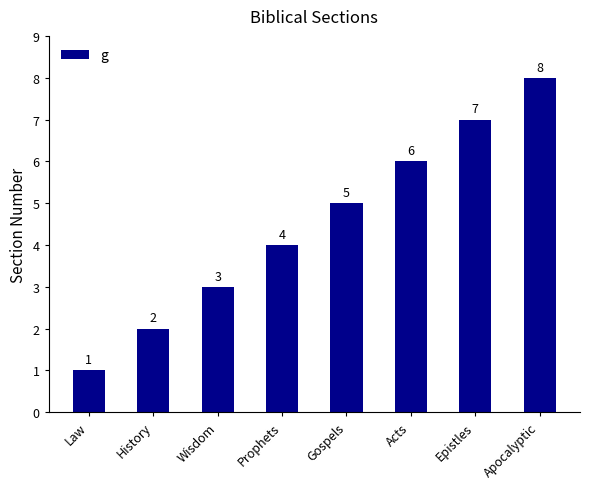

How many data points are less than 5?

4